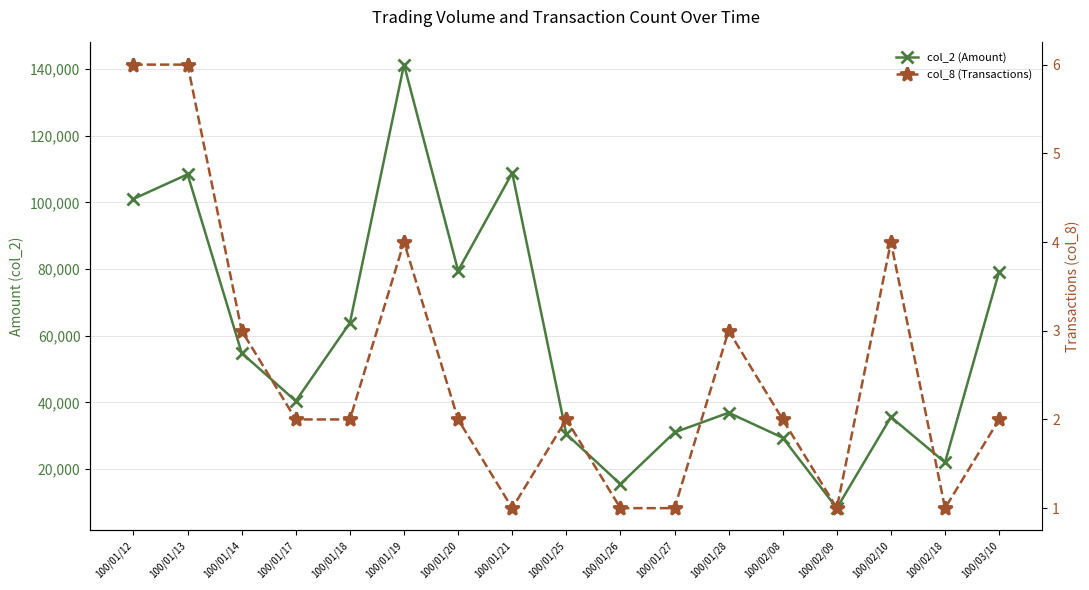

What is the difference between the maximum and second lowest values in the col_8 (Transactions) series?

5